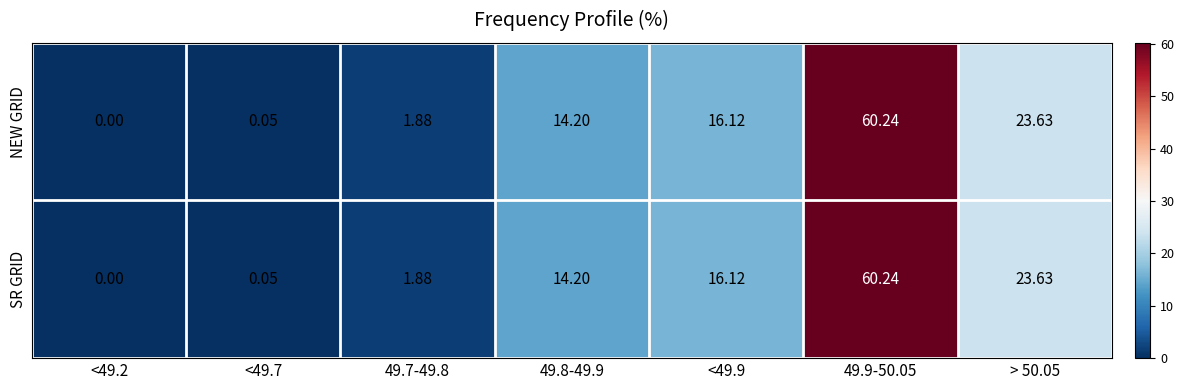

Is the value of SR GRID at 49.9-50.05 greater than the value of NEW GRID at > 50.05?

Yes